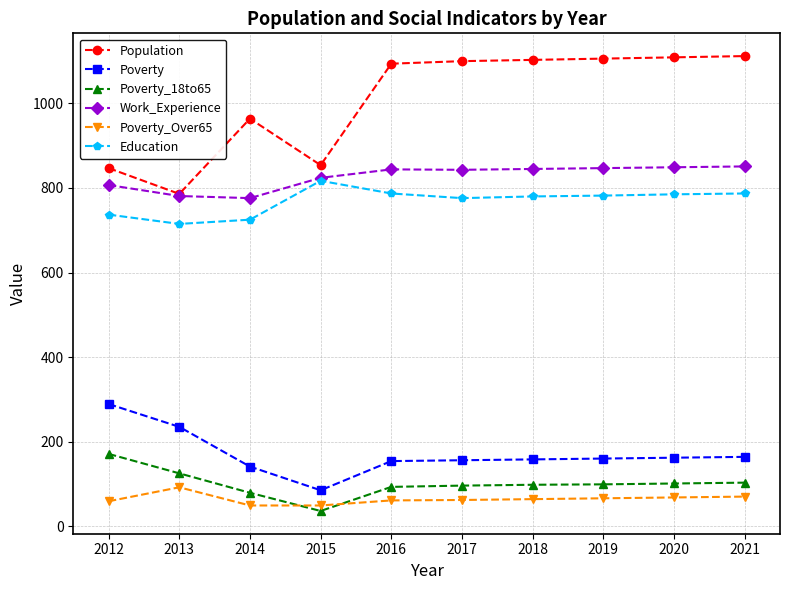

Does the chart have visible grid lines?

Yes